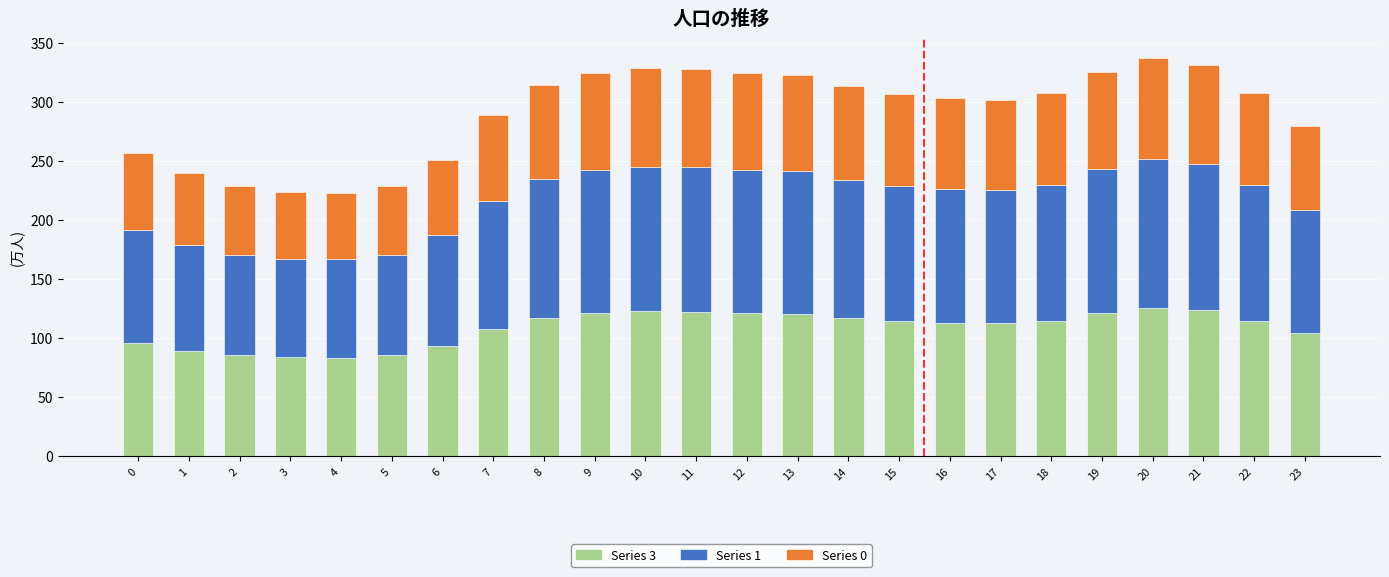

Are the bars horizontal?

No